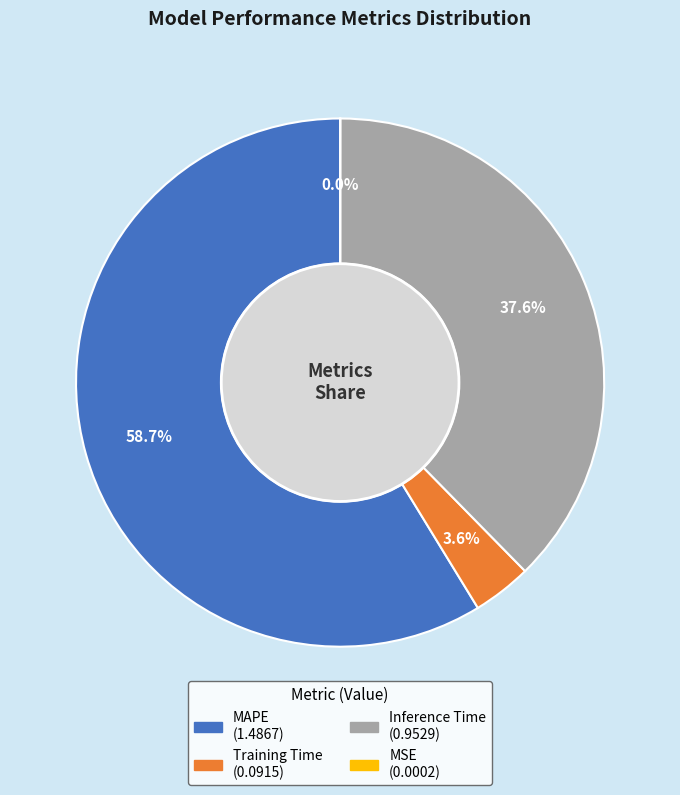

To the nearest percent, what percentage of the pie is Training Time?

4%